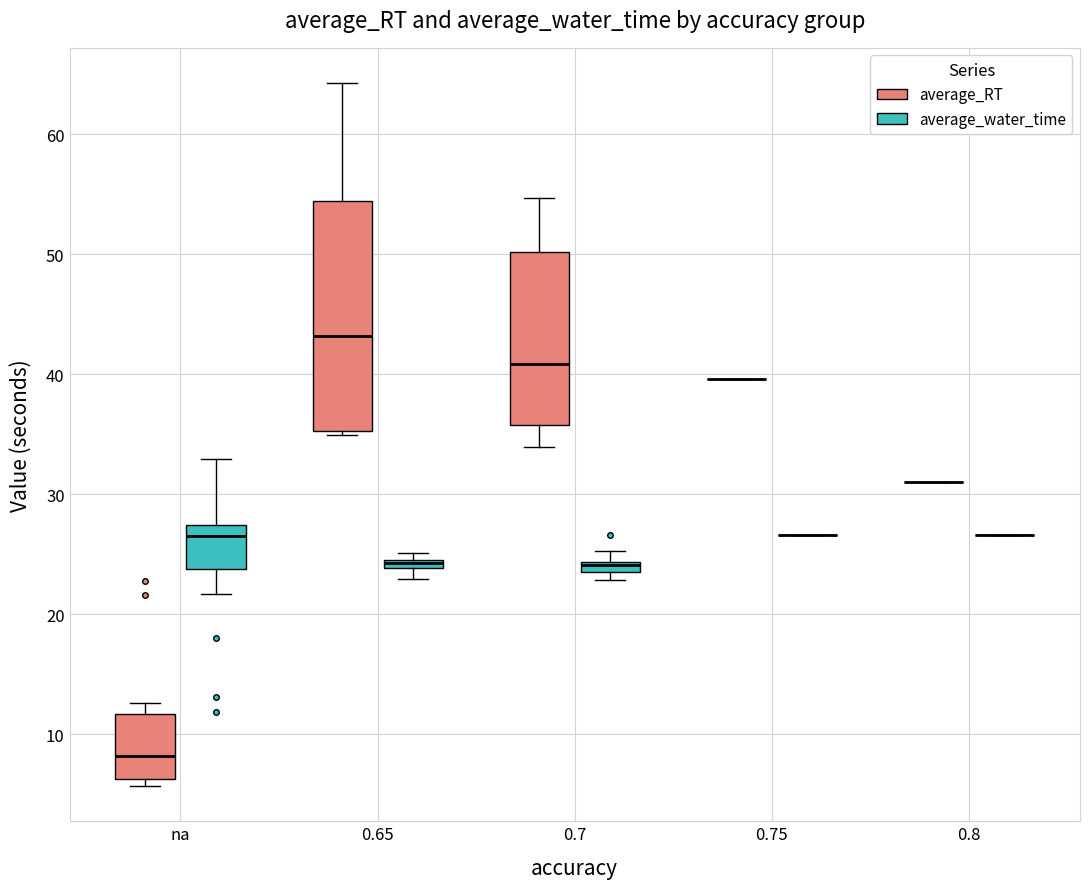

Where does the median line of the box for 0.65 (average_RT) sit on the y-axis? The values are not printed on the chart, so give them approximately, as read against the axis.

43